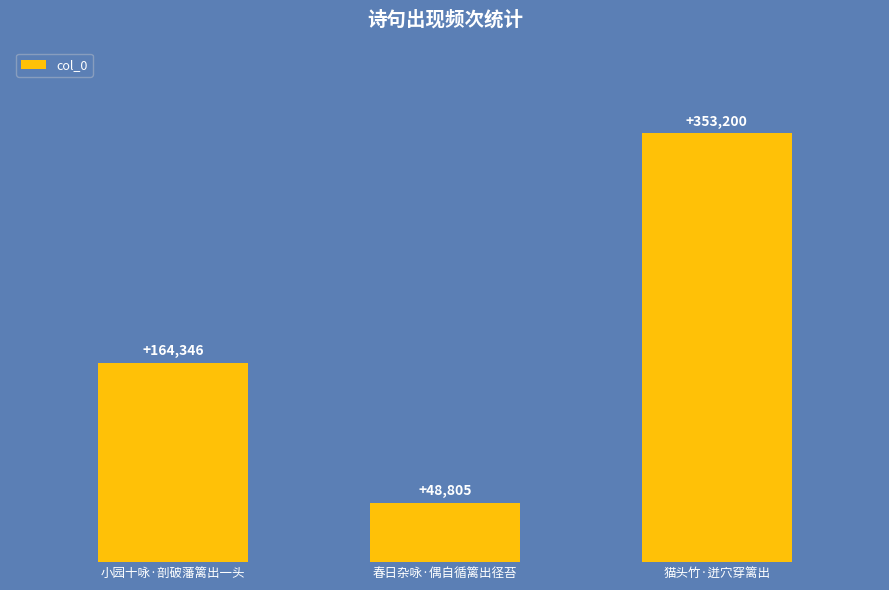

Count the values in the range 48805 to 353200.

3